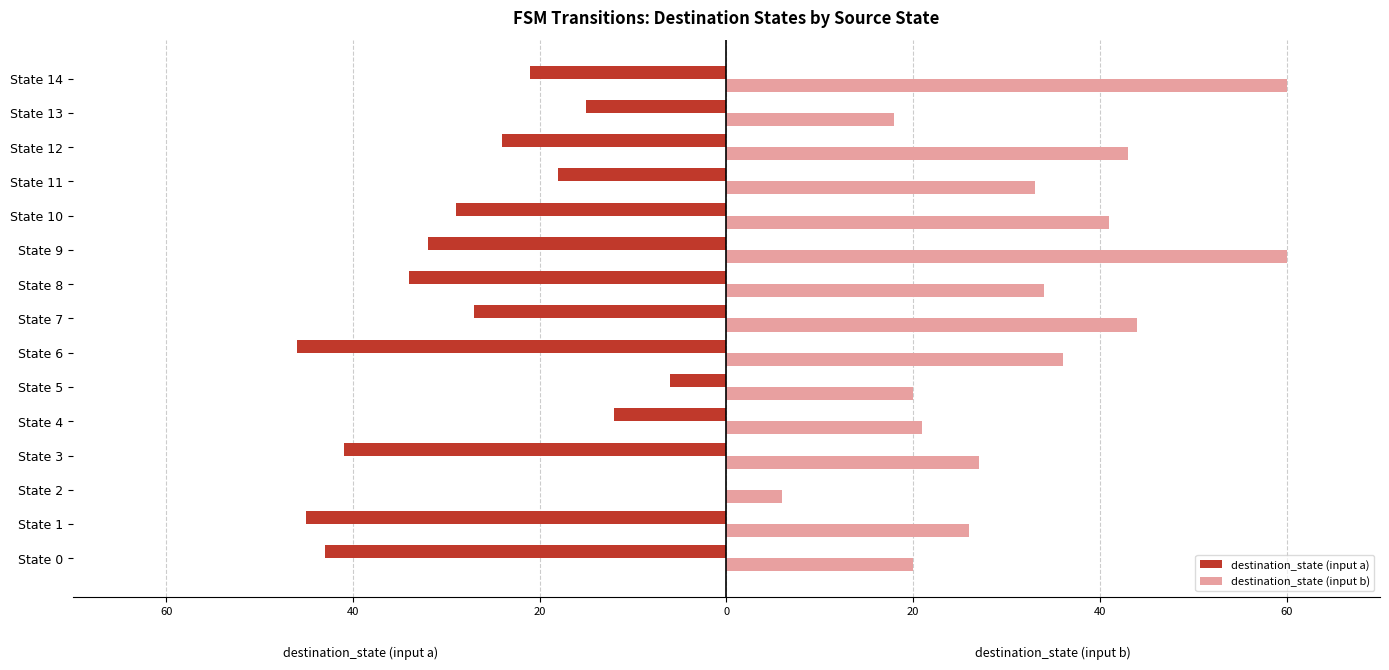

Rank the series by their maximum value, from highest to lowest.

destination_state (input b), destination_state (input a)